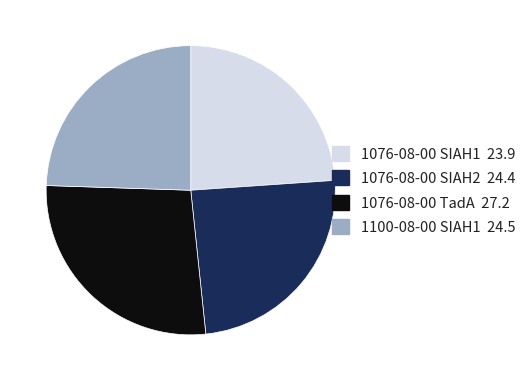

Does 1100-08-00 SIAH1 account for over 50% of the chart?

No